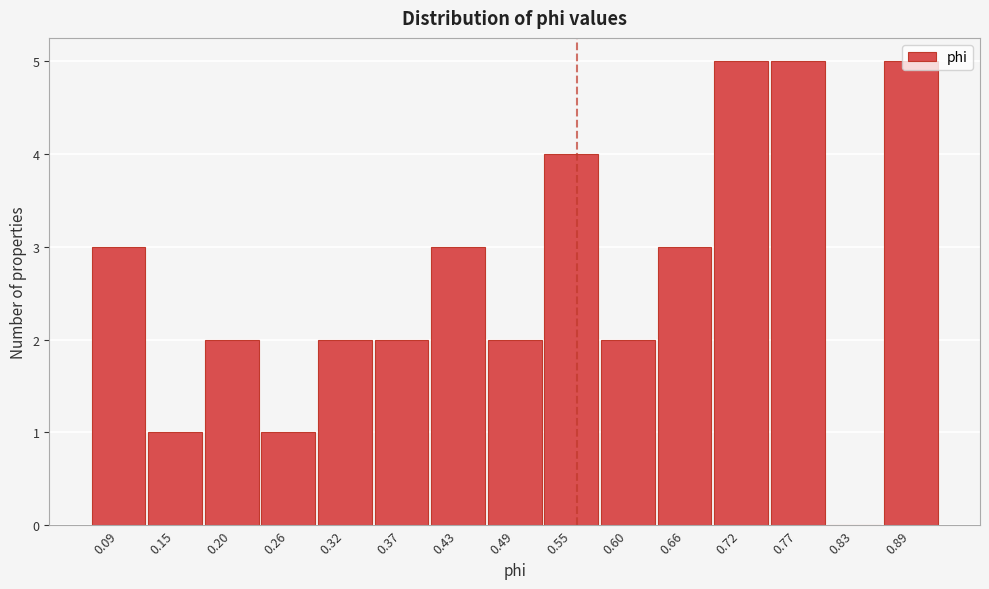

What is the sum of the values at 0.66 and 0.49?

5